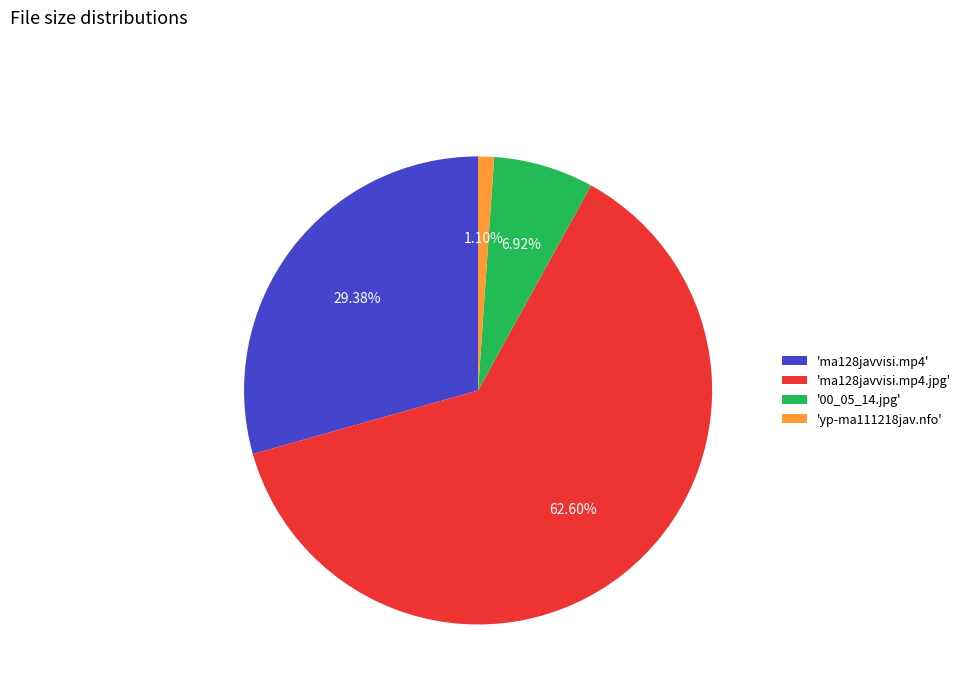

Between 'ma128javvisi.mp4.jpg' and '00_05_14.jpg', which is larger?

'ma128javvisi.mp4.jpg'